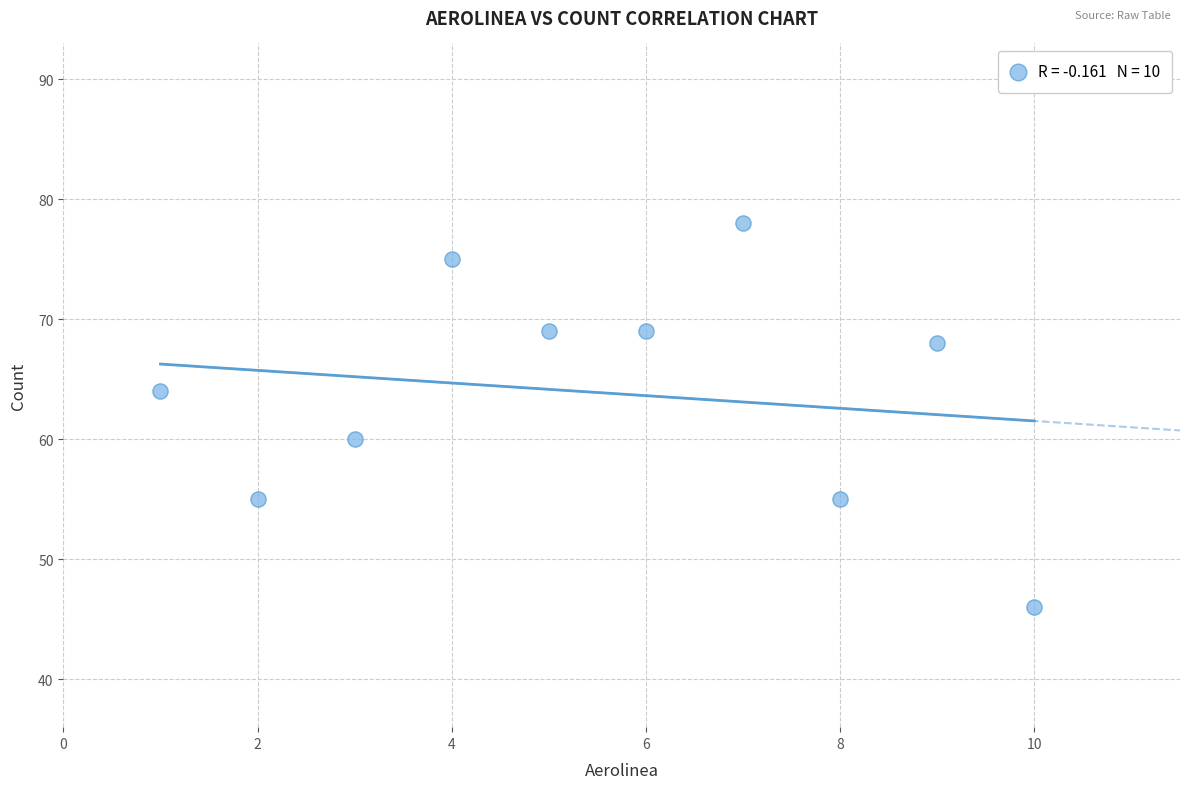

What is the average X value?

6